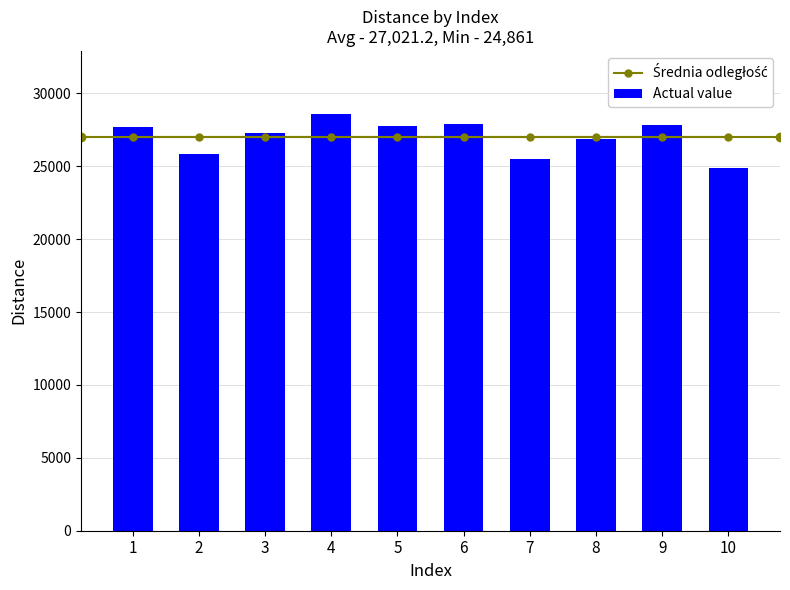

What is the change in value from 5 to 8?

-890